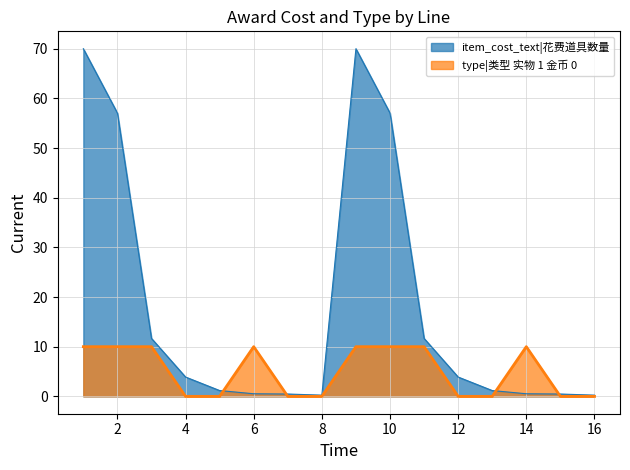

At which label is type closest to 5?

1